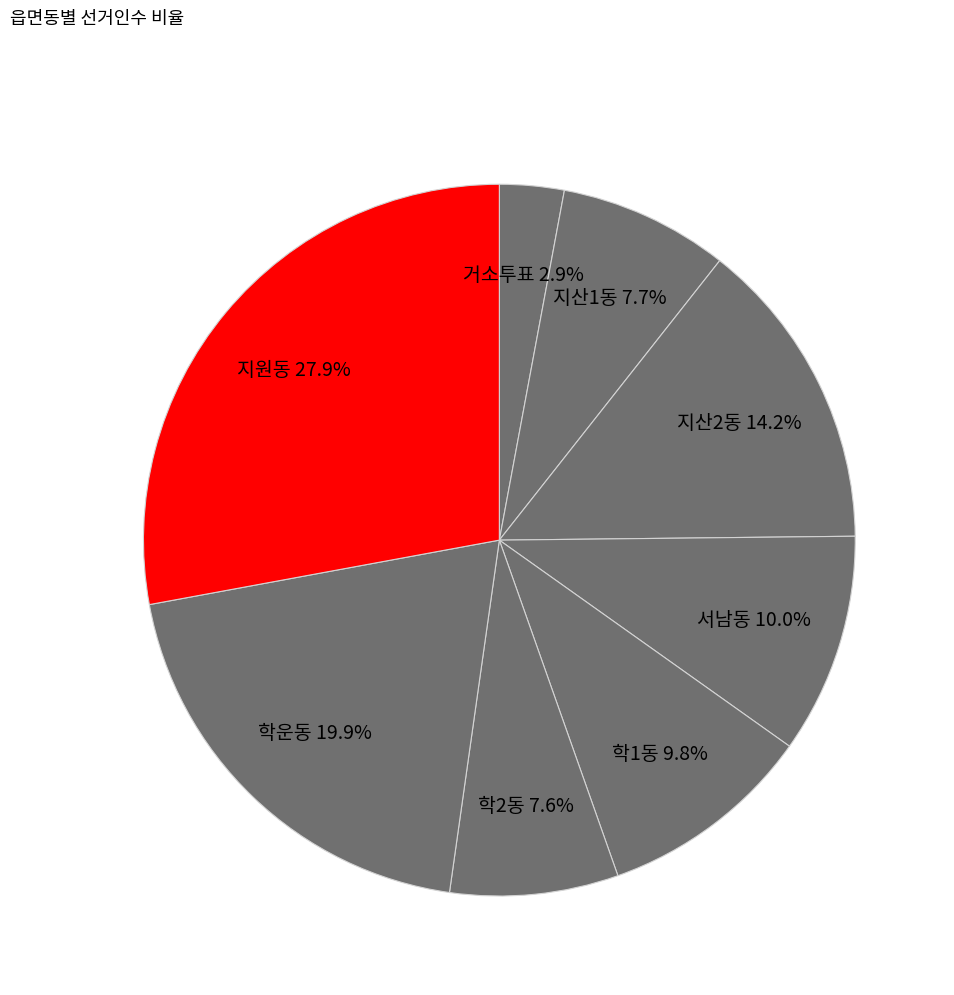

True or false: 학1동 accounts for 18% of the total.

False